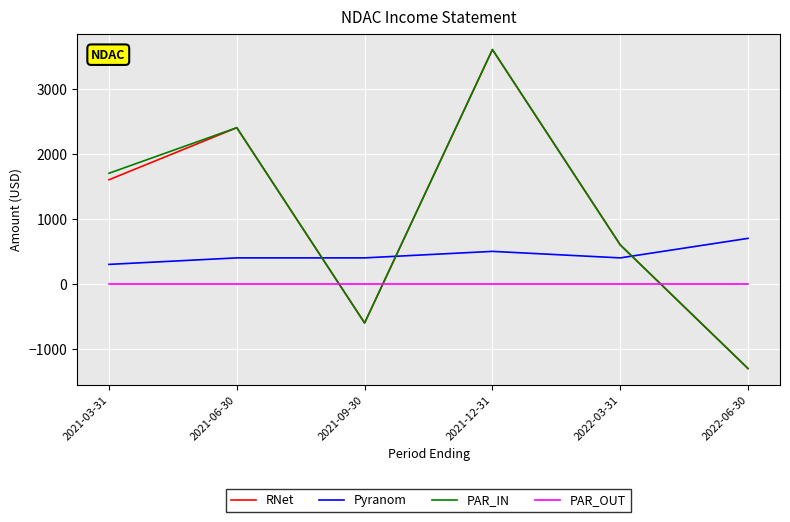

What is the difference between the highest and lowest values at 2021-12-31?

3600